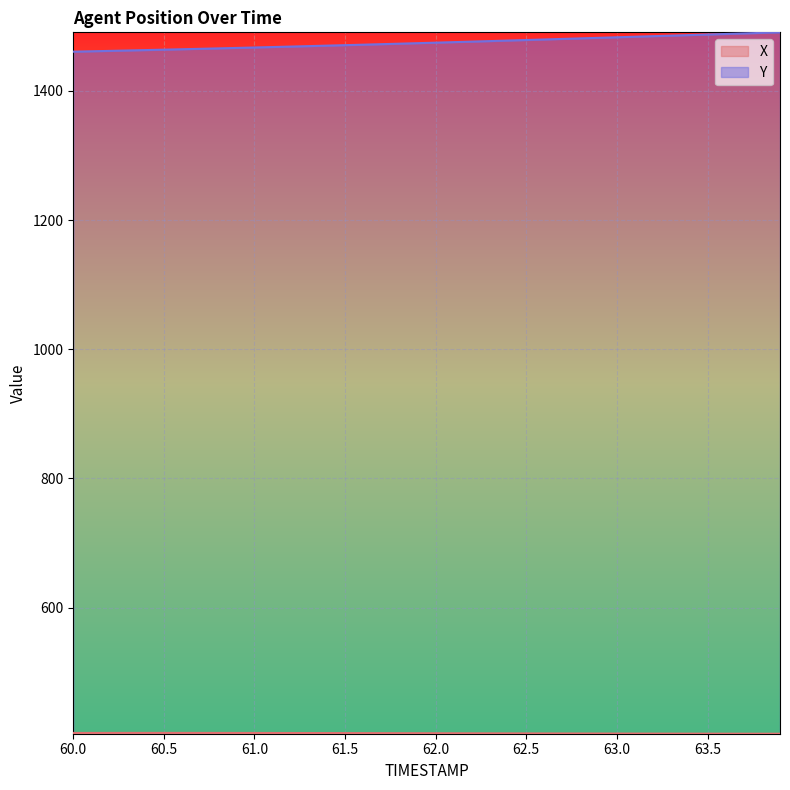

What is the difference between the second highest and second lowest values in the Y series?

28.5